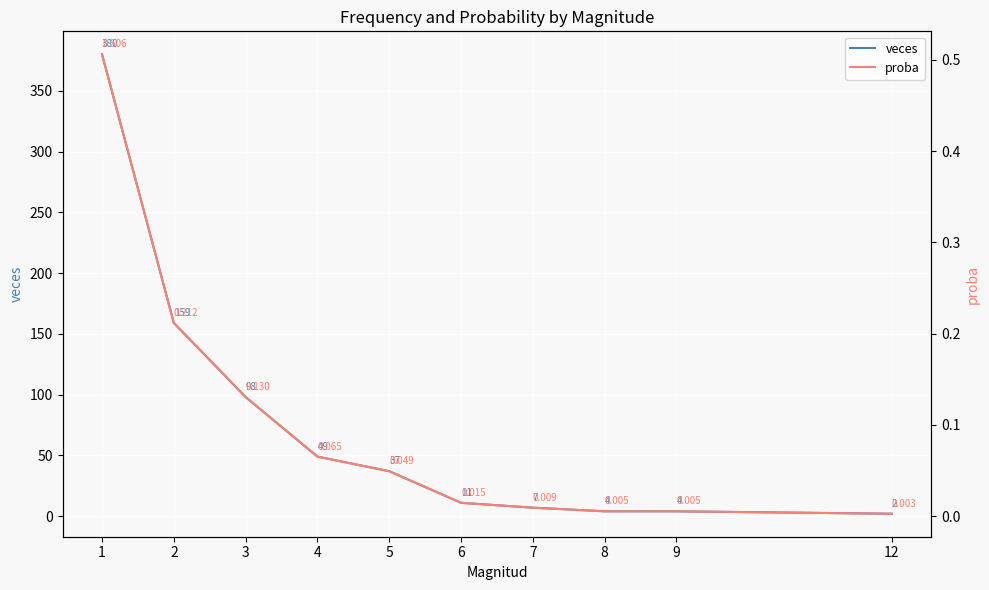

What is the spread (max minus min) of values at 5?

37.0